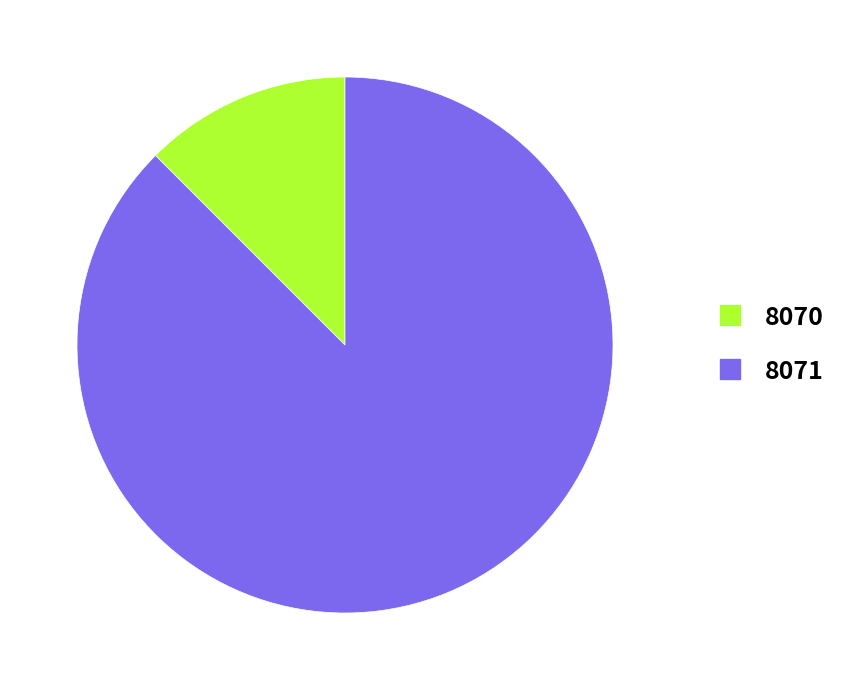

Do 8070 and 8071 together represent more than half of the pie?

Yes